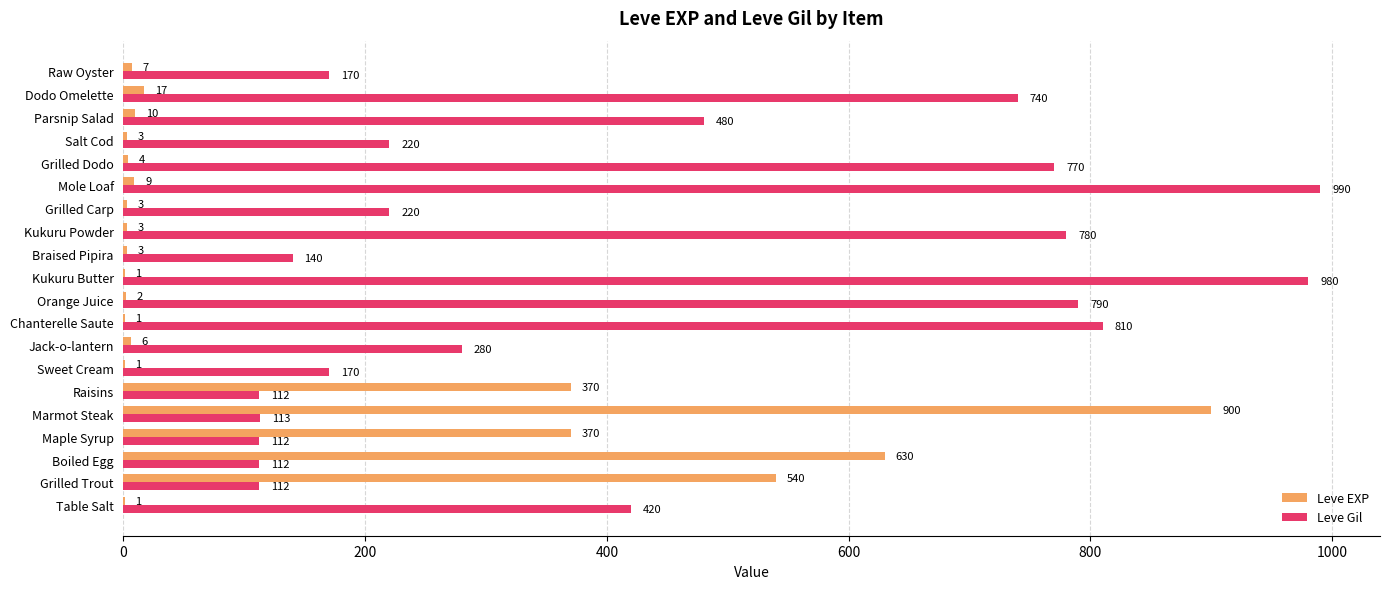

What is the greatest value displayed?

990